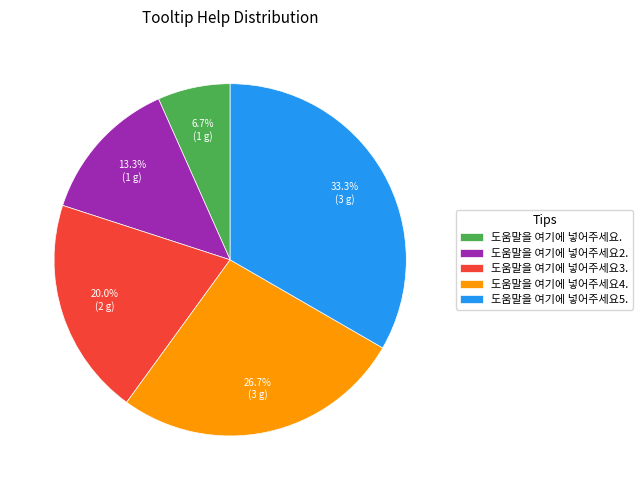

To the nearest percent, what percentage of the pie is 도움말을 여기에 넣어주세요4.?

27%